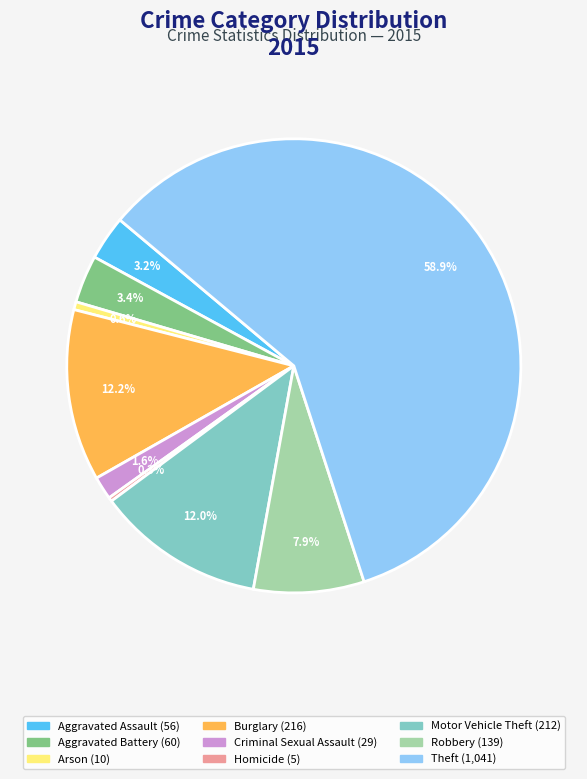

What percentage is the Robbery slice, to the nearest percent?

8%